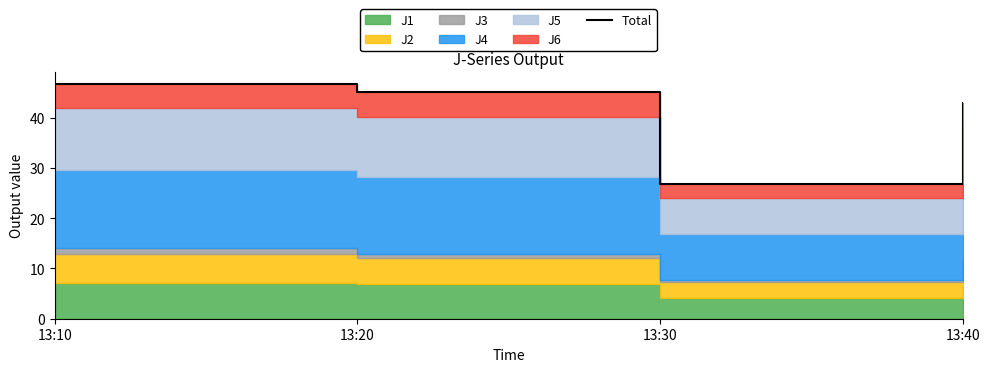

At which label does the data first exceed 45?

13:10